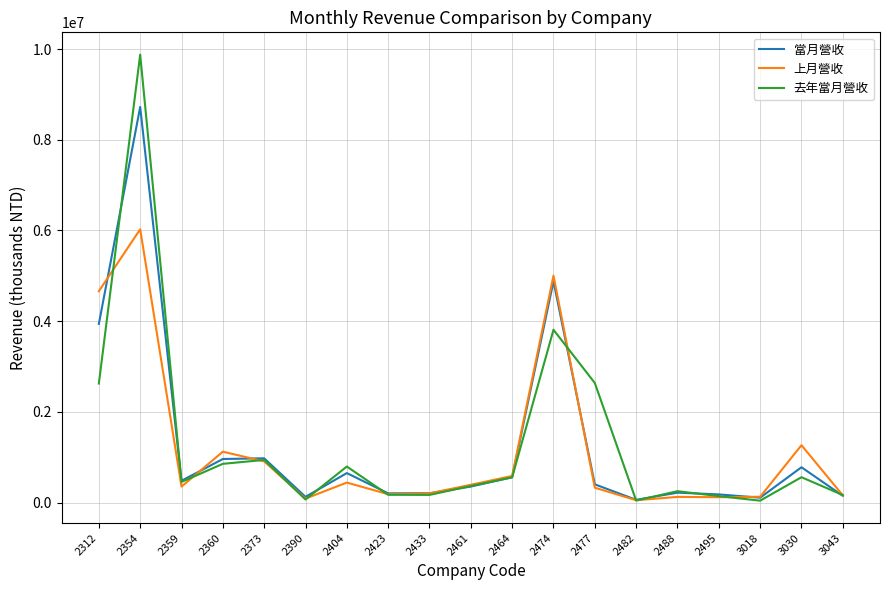

What is the difference between the 上月營收 values at 2360 and 2433?

919236